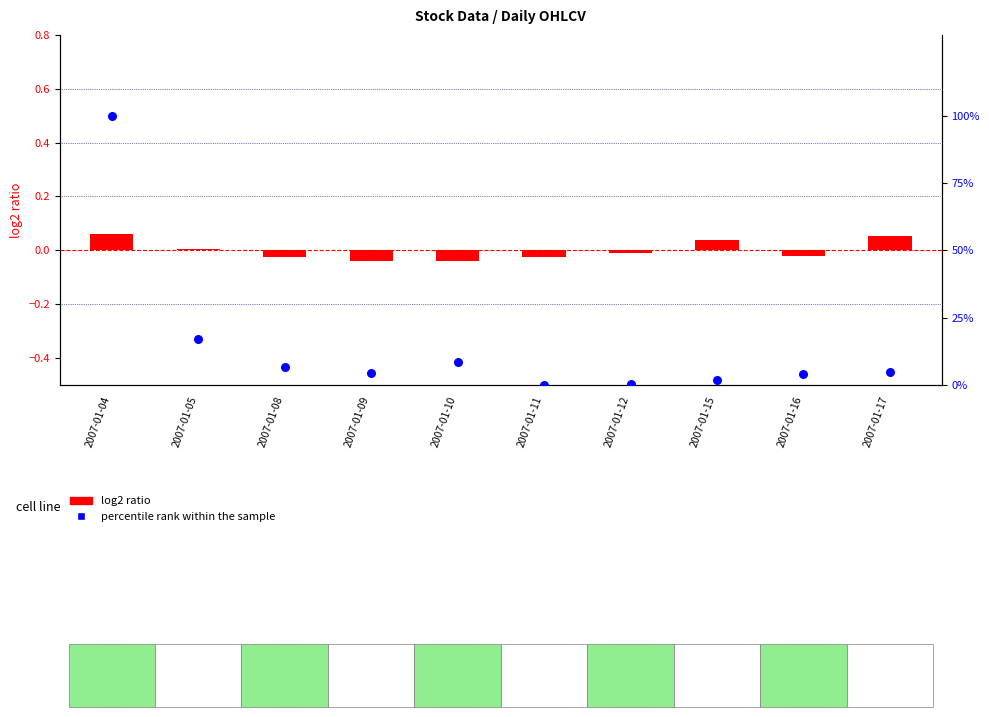

What is the total value across all series at 2007-01-12?

0.2